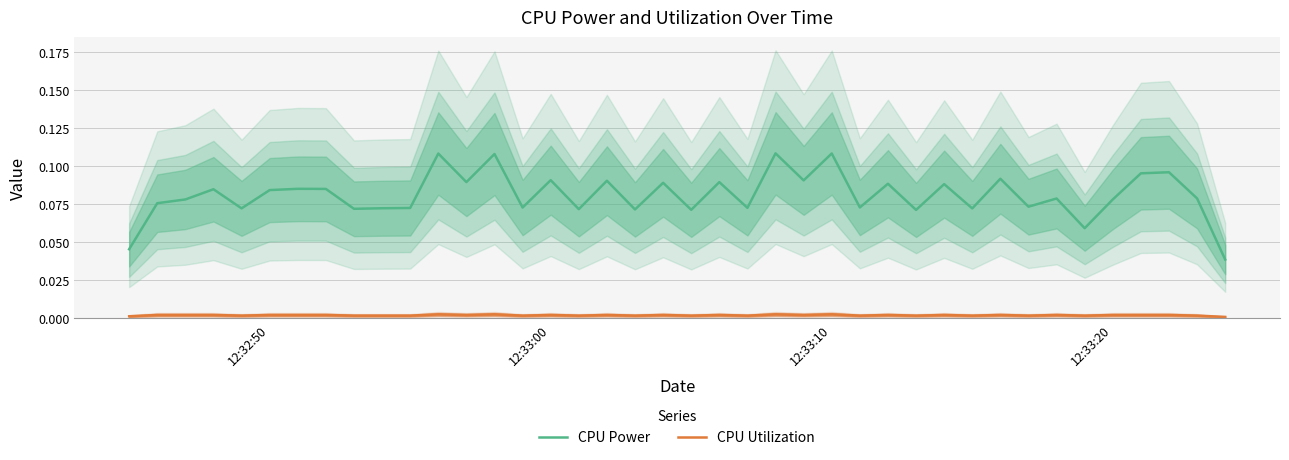

What is the difference between the maximum and minimum values in the CPU Power series?

0.1